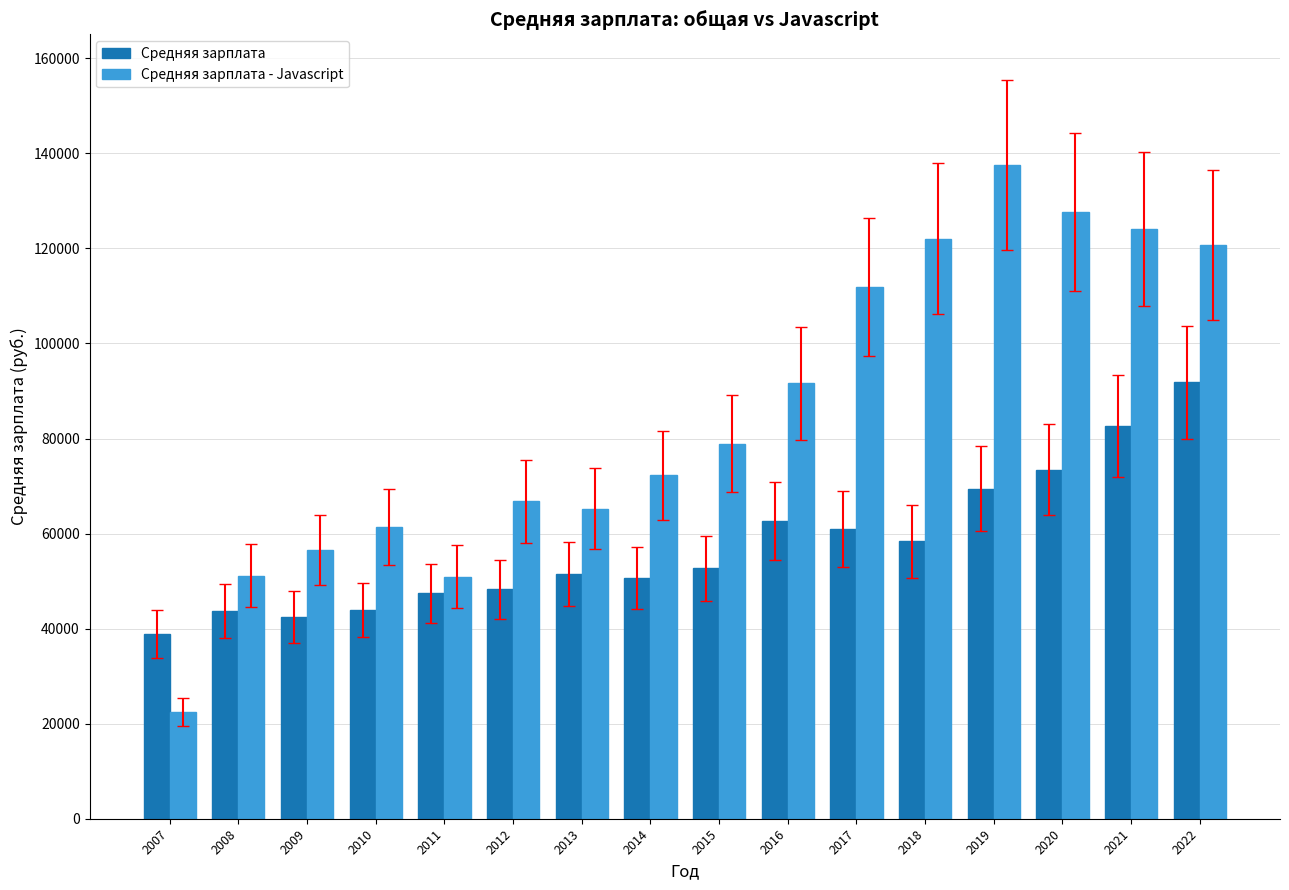

Where is Средняя зарплата nearest to the value 65355?

2016